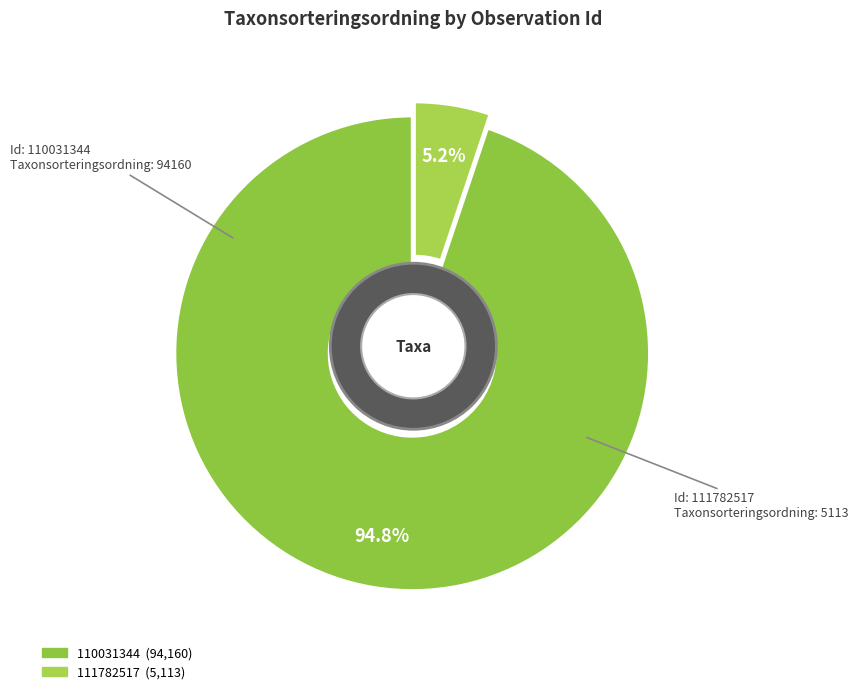

What percentage is the 110031344 slice, to the nearest percent?

95%